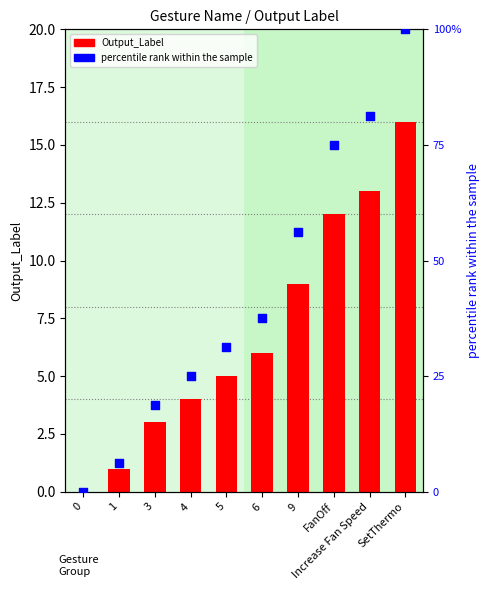

At which category is the sum across all series the highest?

SetThermo